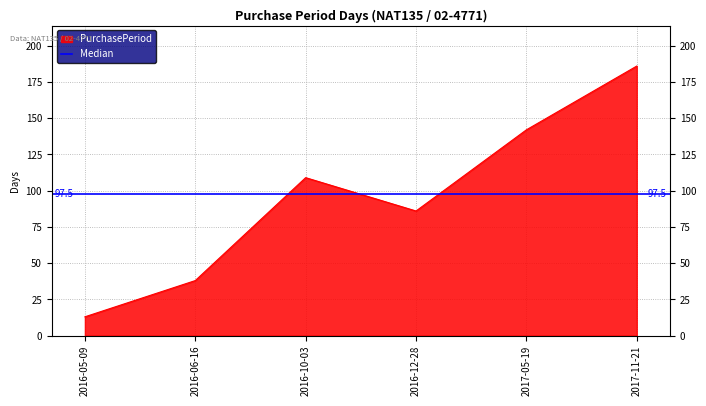

Read the value at 2016-10-03.

109